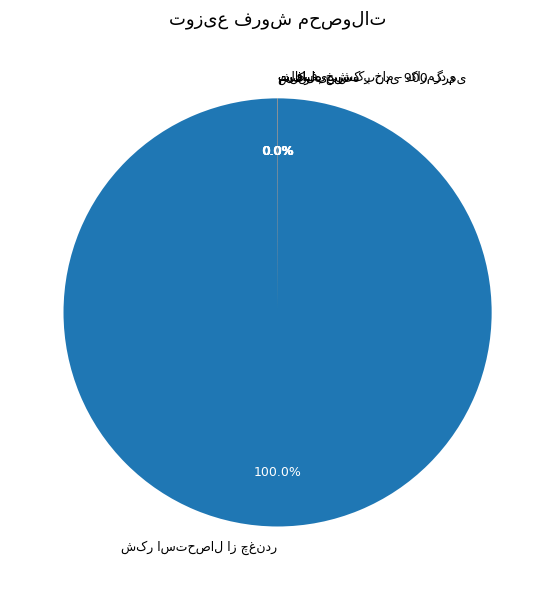

Is there any slice that represents more than half of the pie?

Yes